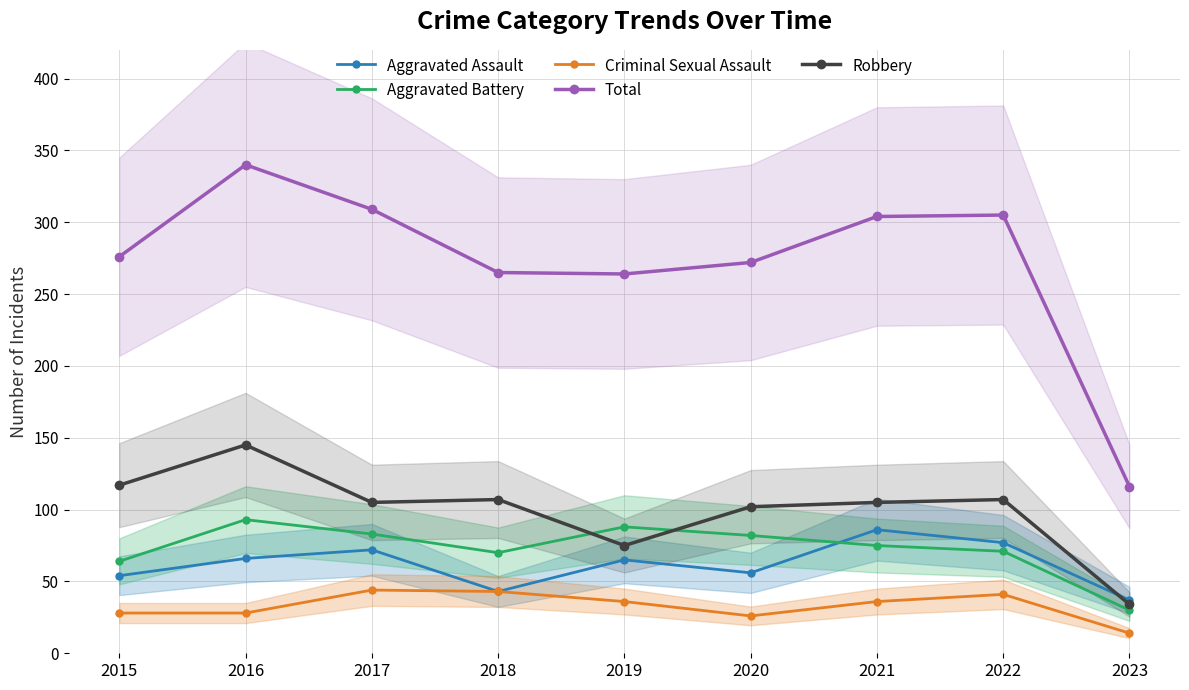

What is the difference between the highest and lowest values at 2016?

312